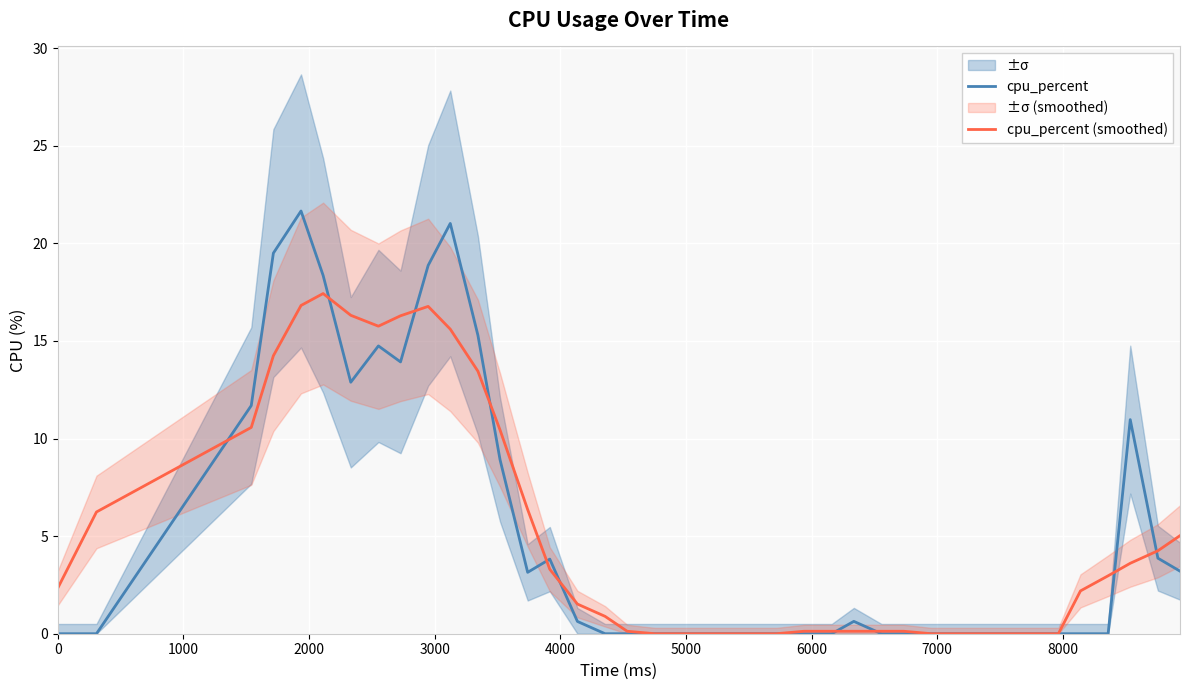

What is the maximum value for cpu_percent?

21.7